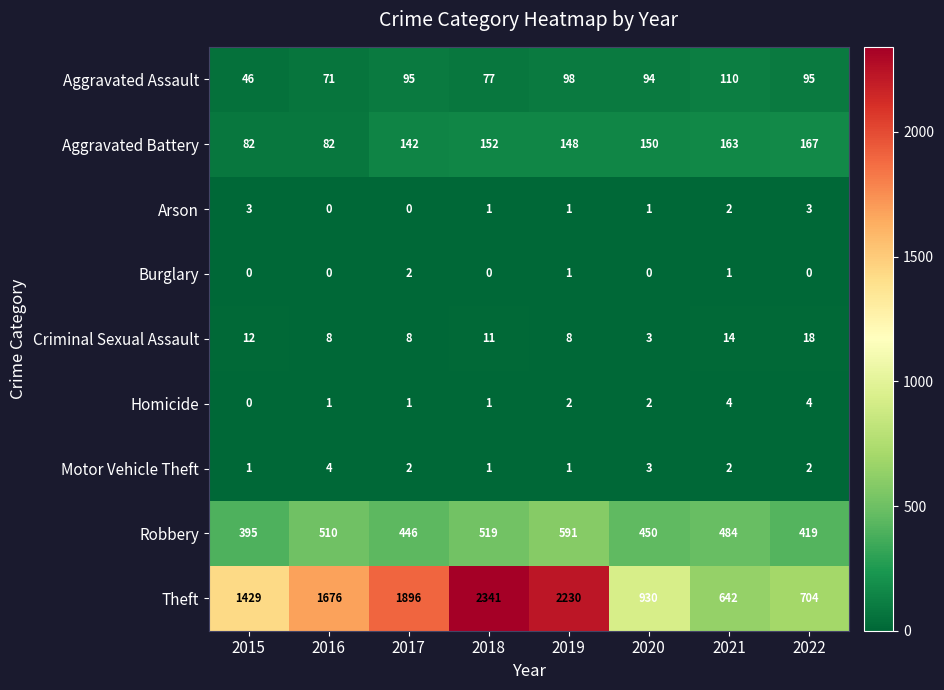

At which label does Motor Vehicle Theft reach its peak?

2016